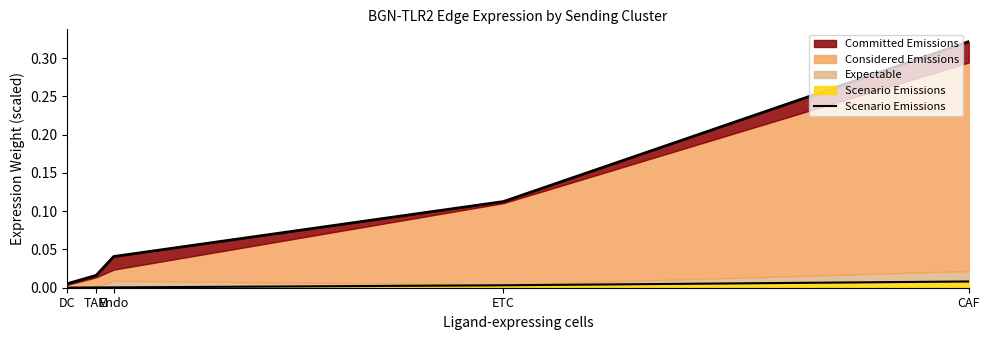

Is it true that the value at DC is 0.0?

True